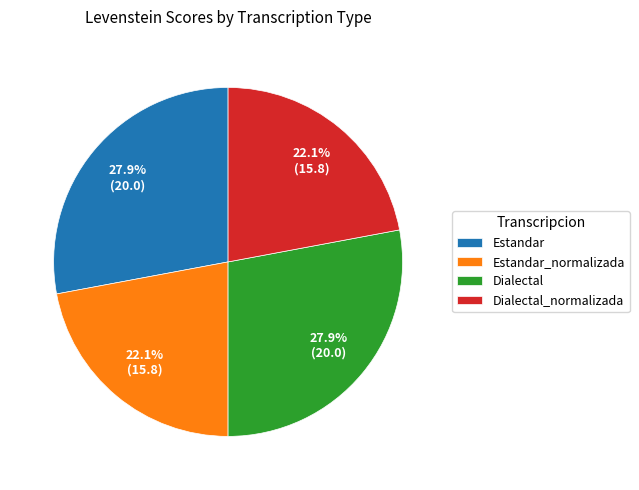

What is the total percentage of Dialectal_normalizada and Dialectal?

50.0%